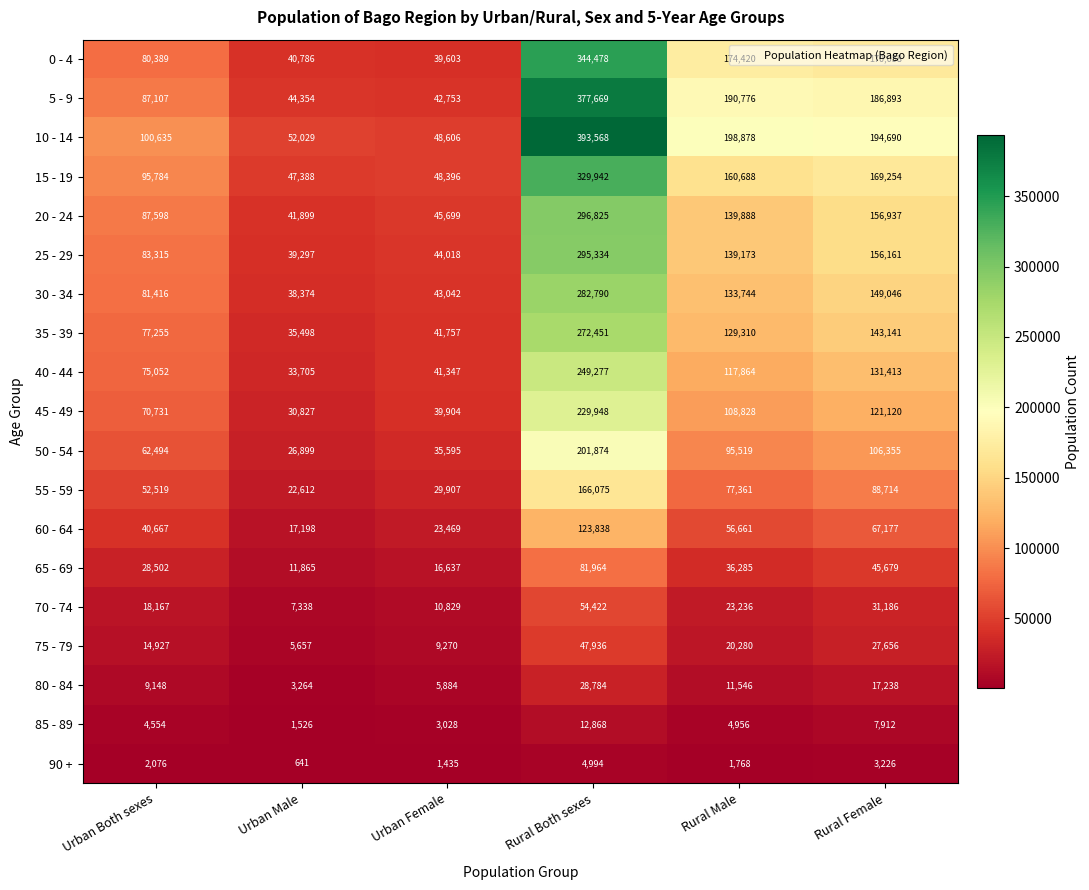

What is the lowest value of the 70 - 74 series?

7338